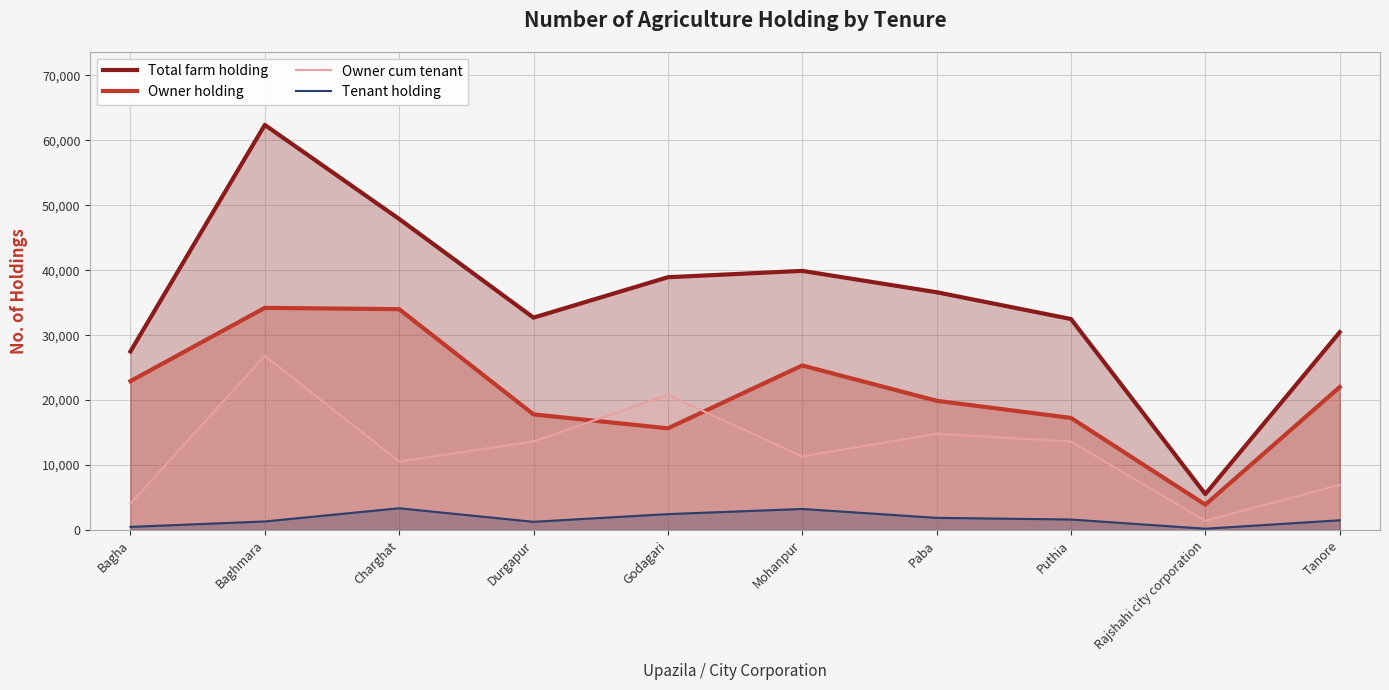

Is it true that Tenant holding equals 1152 at Godagari?

False